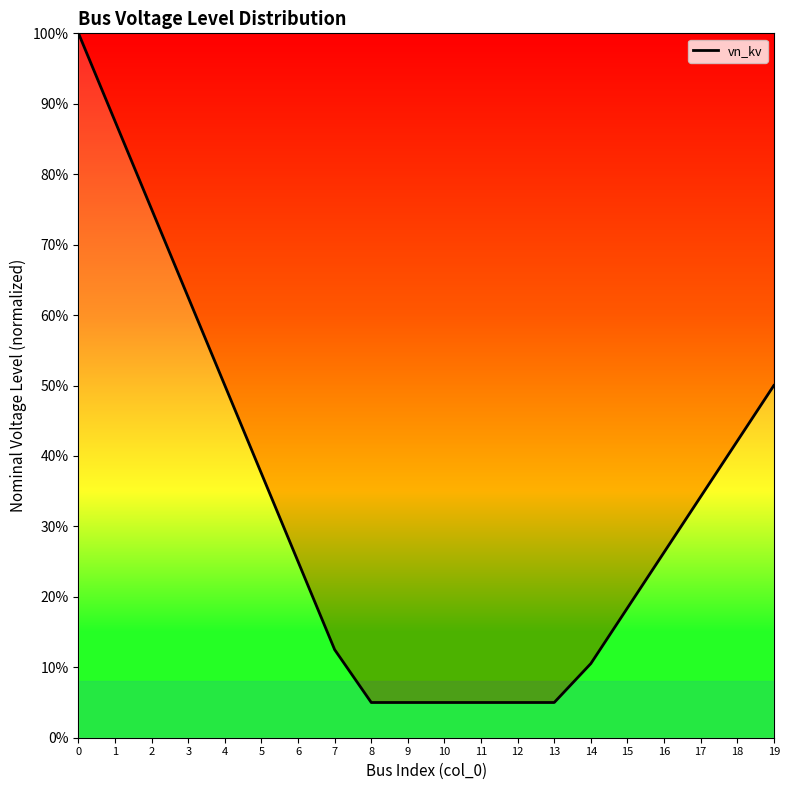

Reading left to right, extract all data points from this chart.

0=1.0	1=0.9	2=0.8	3=0.6	4=0.5	5=0.4	6=0.3	7=0.1	8=0.1	9=0.1	10=0.1	11=0.1	12=0.1	13=0.1	14=0.1	15=0.2	16=0.3	17=0.3	18=0.4	19=0.5